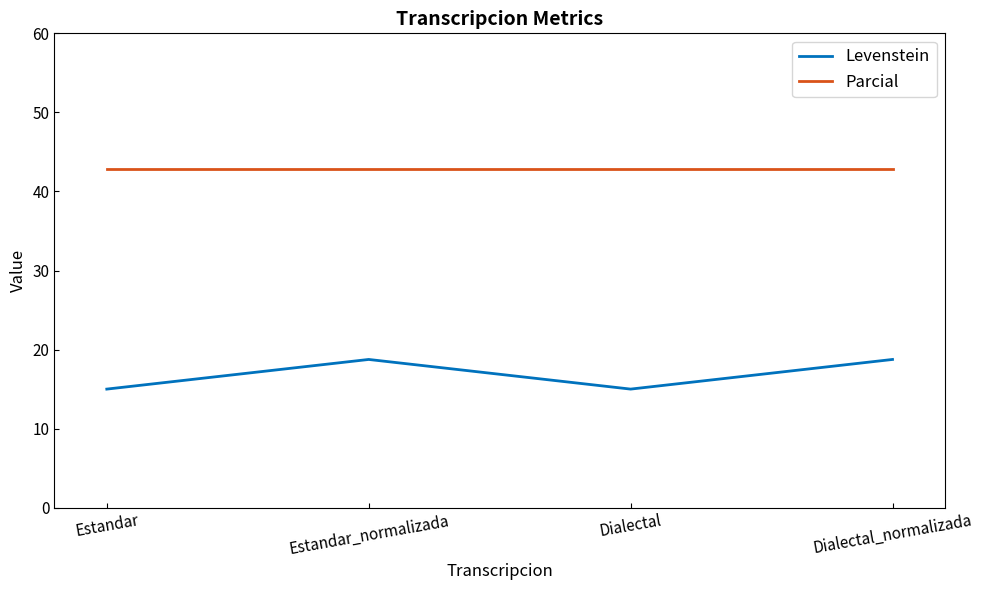

Reading left to right, what are all the values shown in this chart?

Levenstein: 15.0	18.8	15.0	18.8
Parcial: 42.9	42.9	42.9	42.9